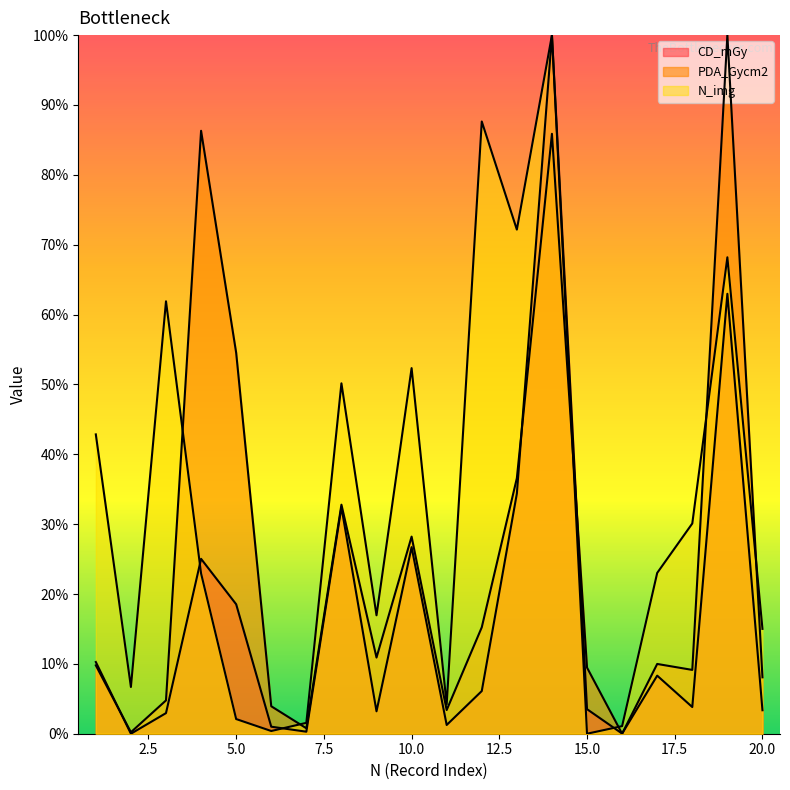

The value of PDA_Gycm2 at 6 is 5.2. True or false?

False